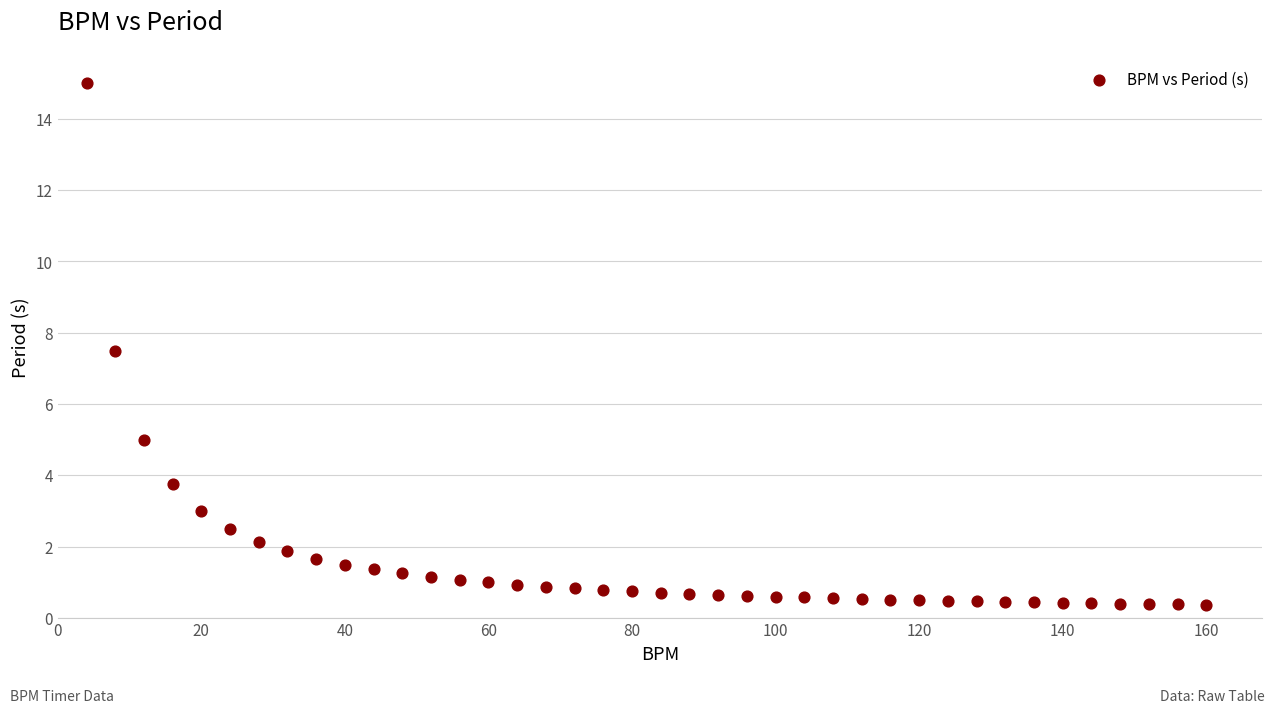

What is the range of Y values (max minus min)?

14.6